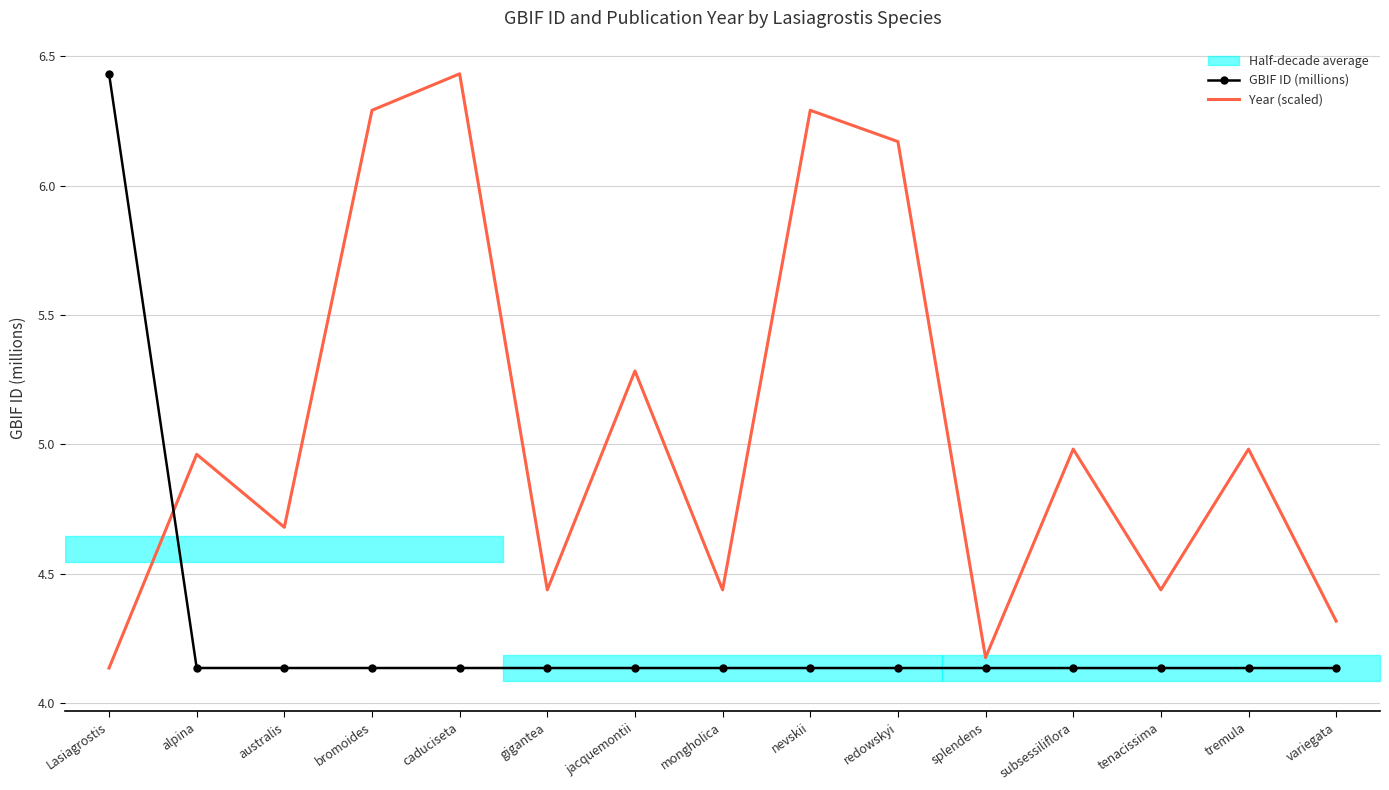

At which category is the sum across all series the highest?

caduciseta